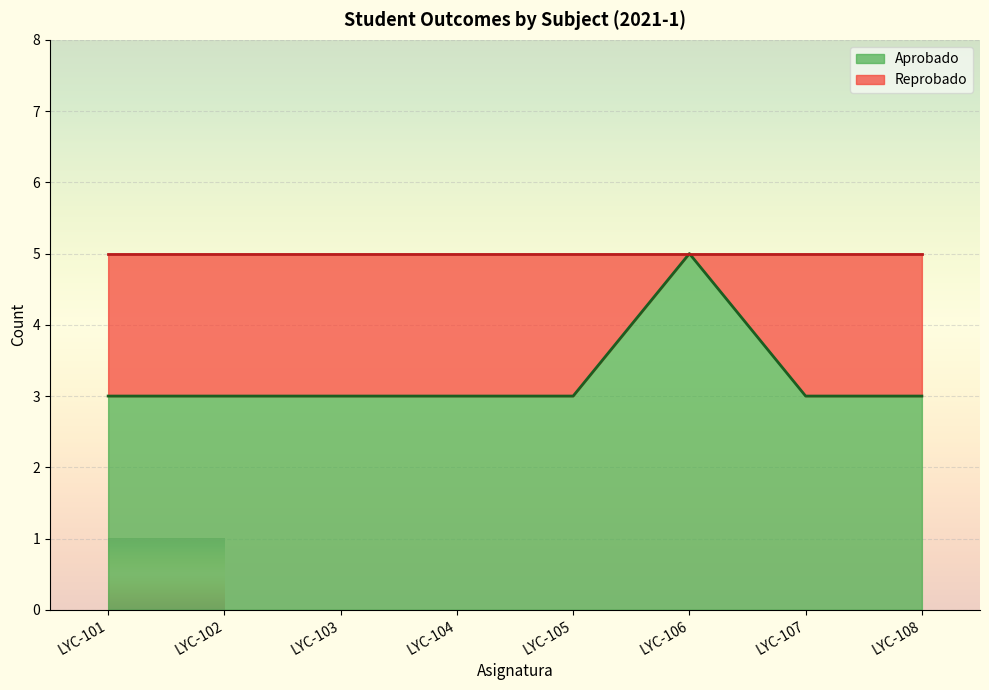

What is the minimum value shown in the chart?

3